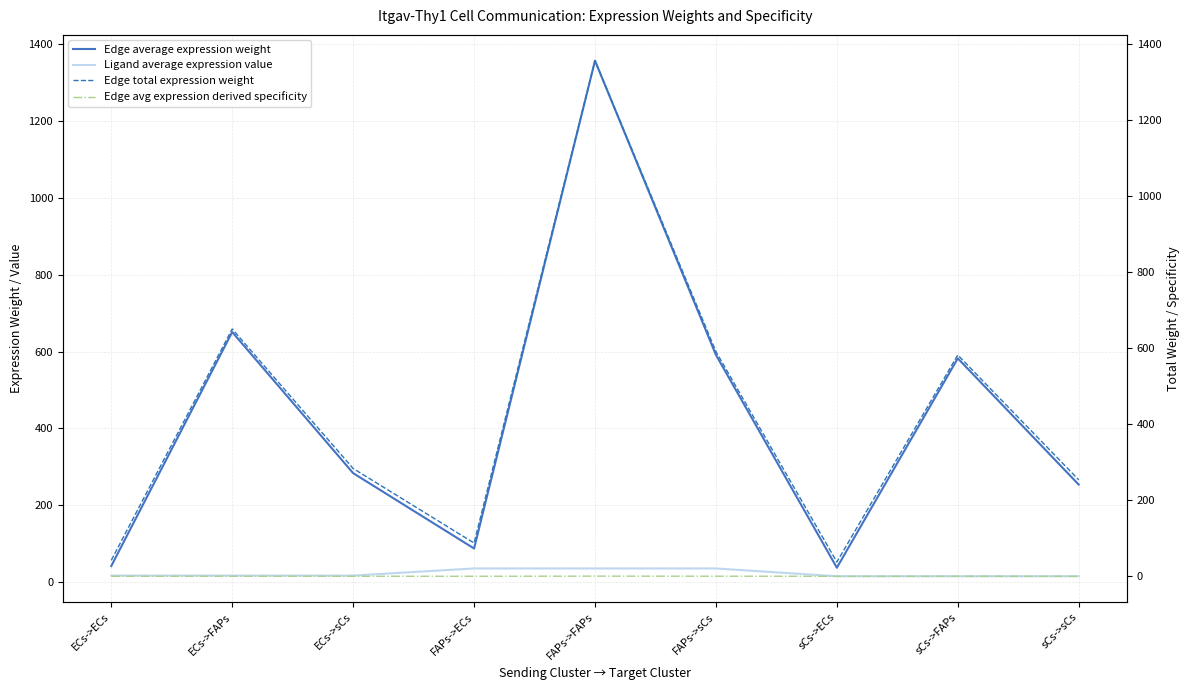

Which series changed the most between FAPs->sCs and sCs->sCs?

Edge average expression weight